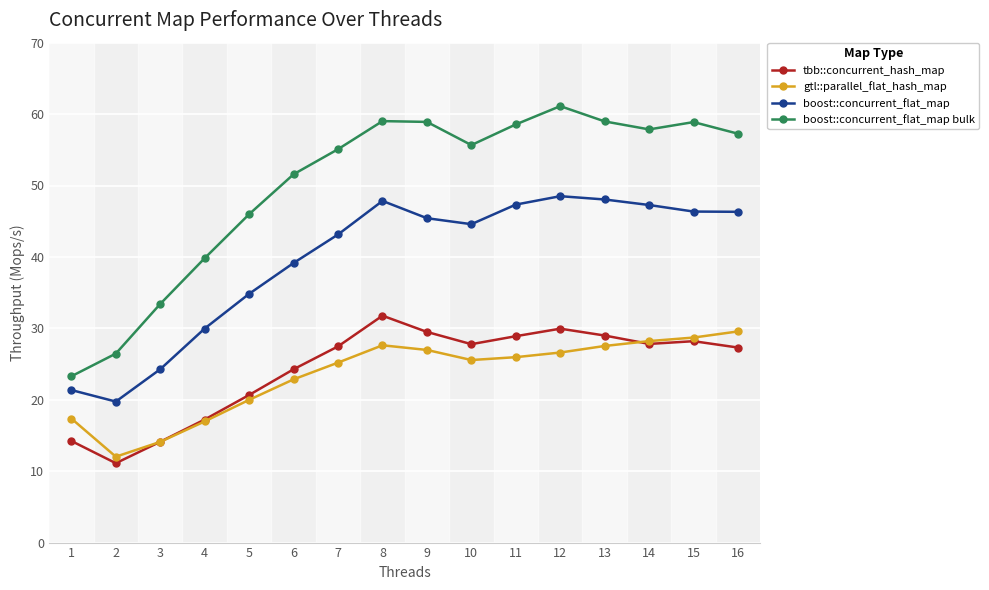

What is the highest value of the gtl::parallel_flat_hash_map series?

29.6